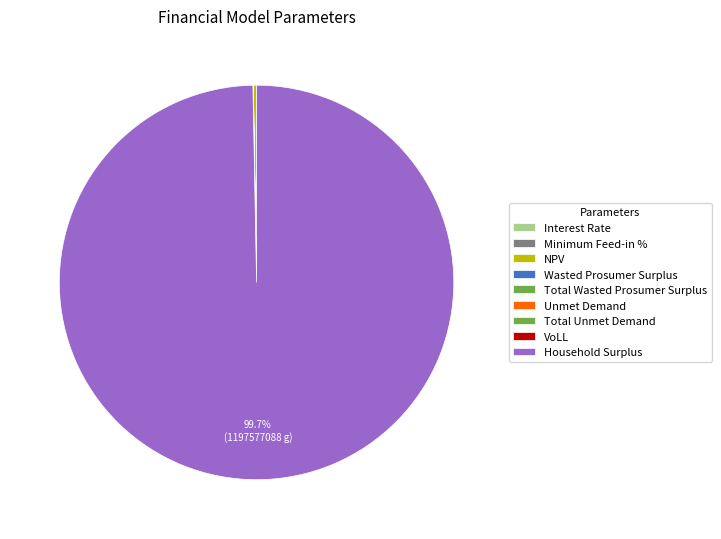

Which slice is the largest?

Household Surplus